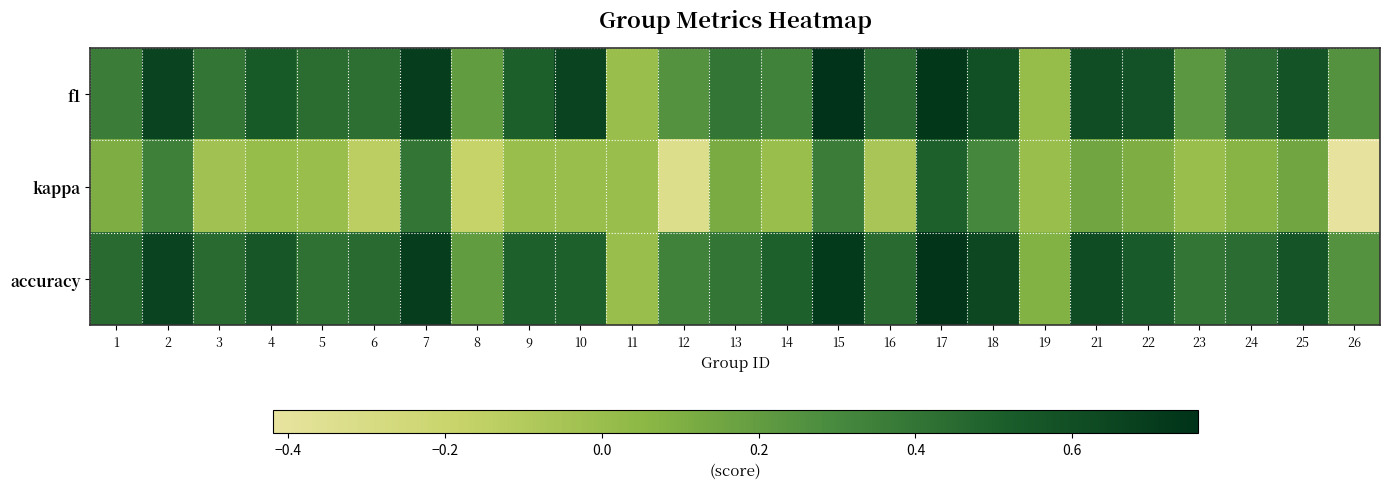

At 3, list the series in order from largest to smallest.

accuracy, f1, kappa